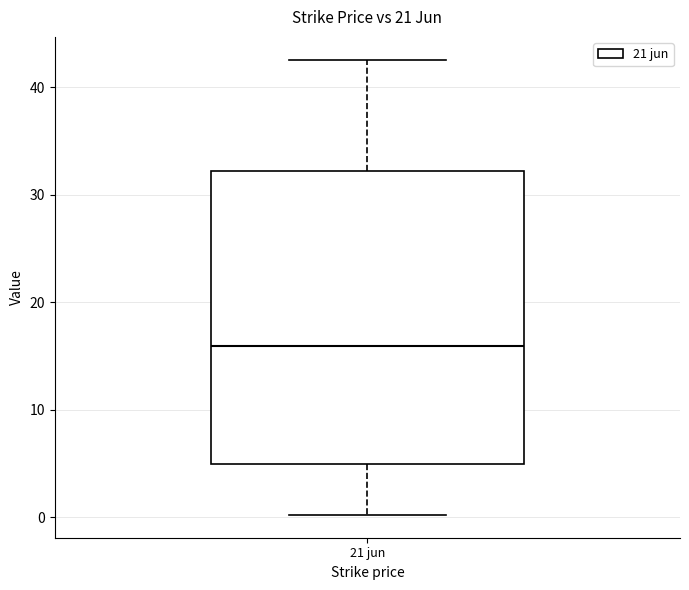

Read this box plot against the y-axis: the position of the median line, the range covered by the box, and the ends of both whiskers. The values are not printed on the chart, so give them approximately, as read against the axis.

median 16, box 5 to 32, whiskers 0 to 43